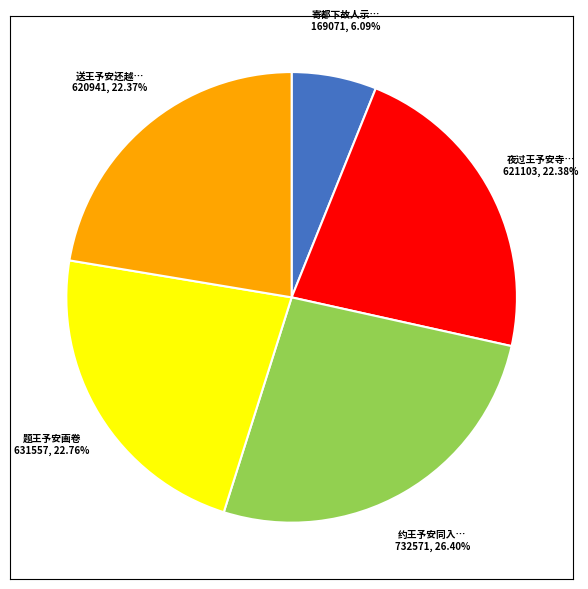

Is there any slice that represents more than half of the pie?

No